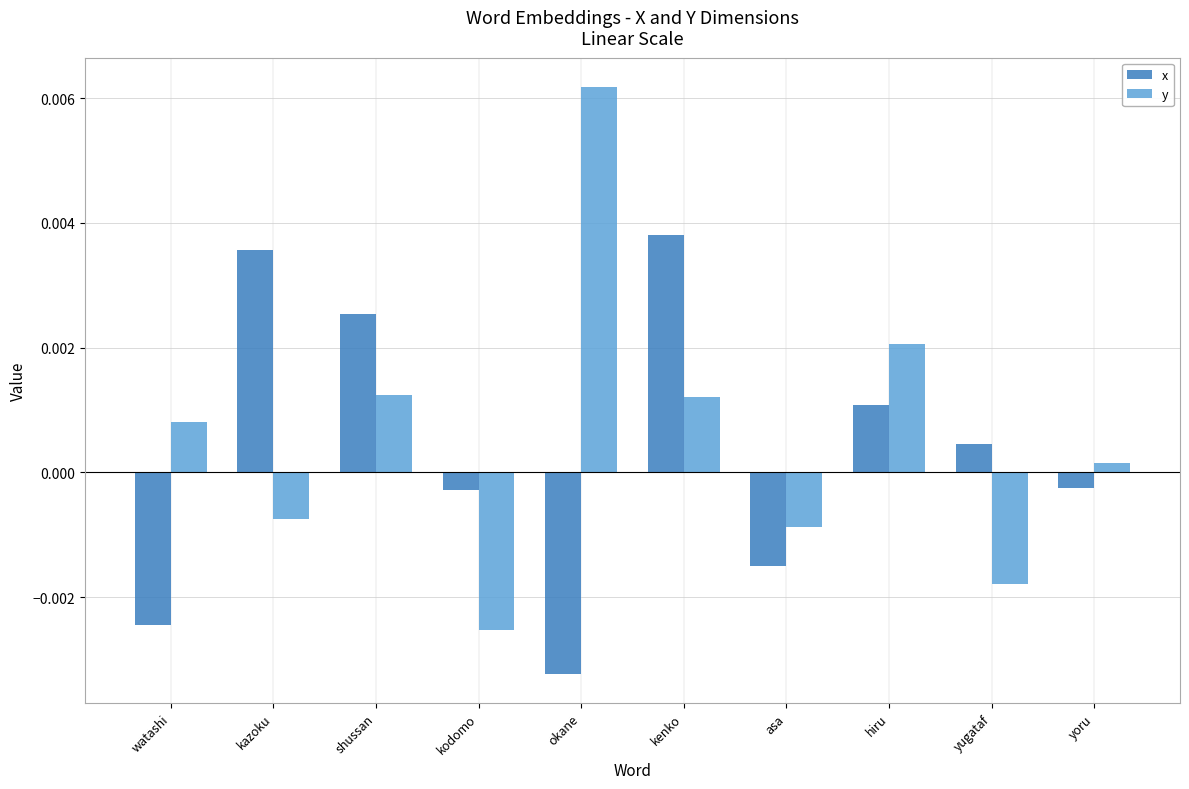

How many values in the y series exceed 0?

6